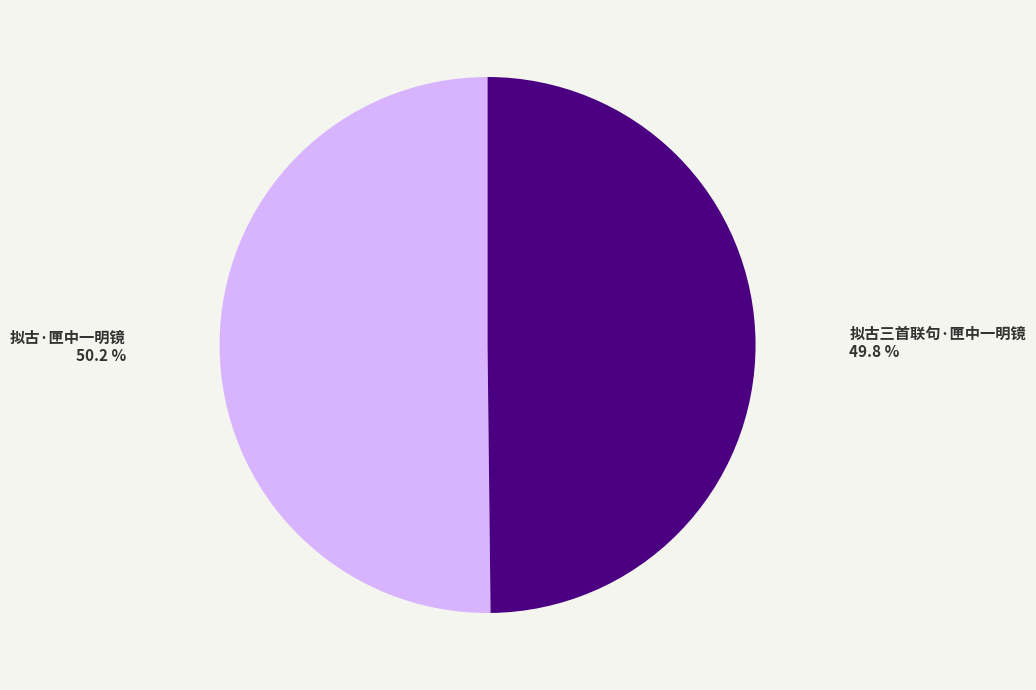

True or false: 拟古三首联句·匣中一明镜 accounts for 50% of the total.

True